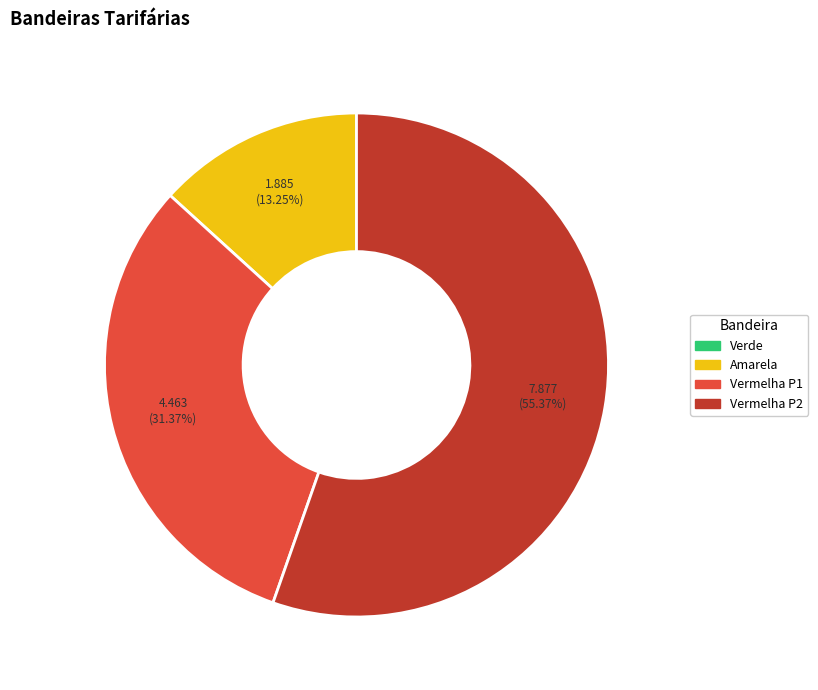

Is there any slice that represents more than half of the pie?

Yes